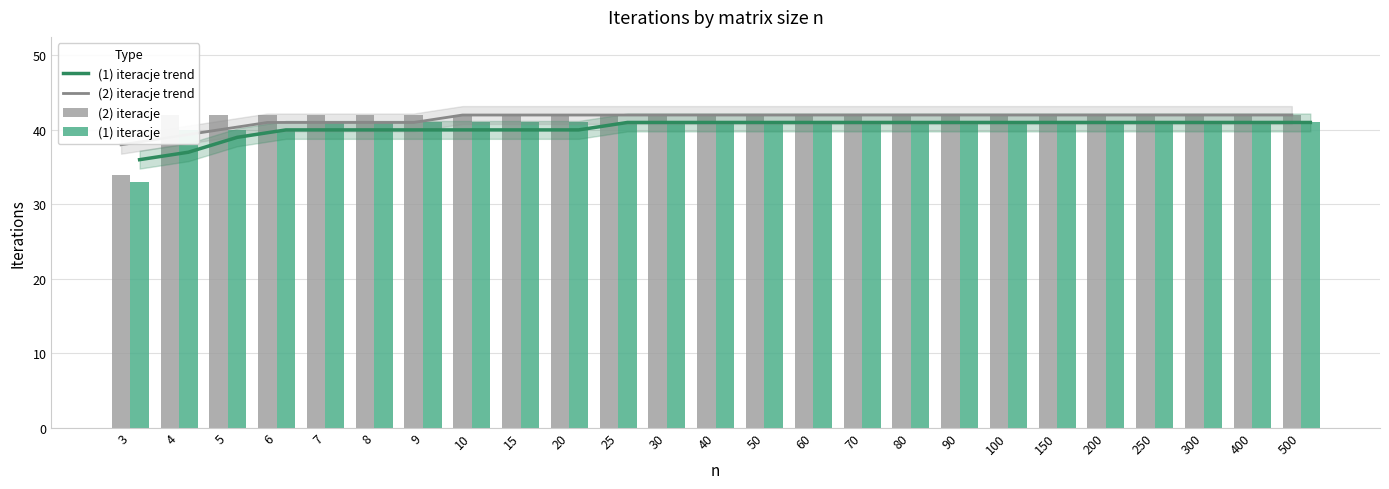

What is the average value of the (2) iteracje trend series?

41